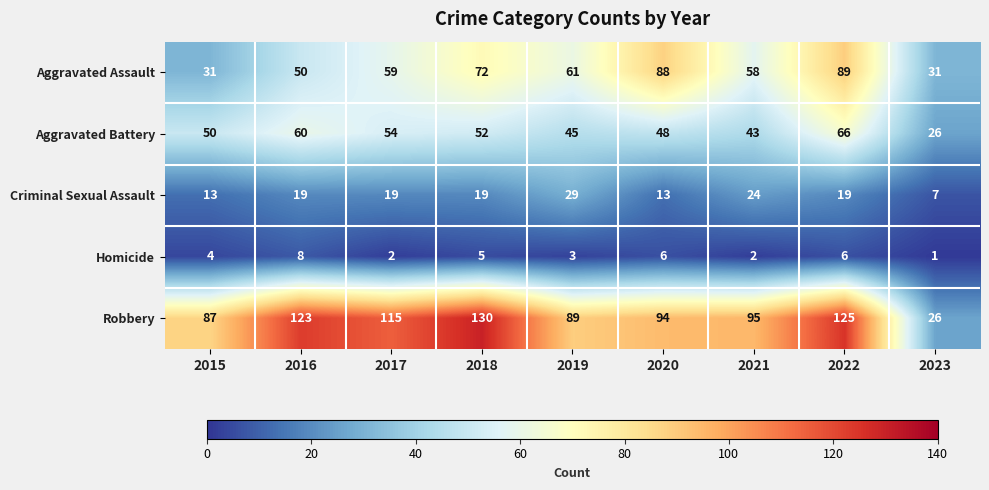

How many series are shown in this chart?

5